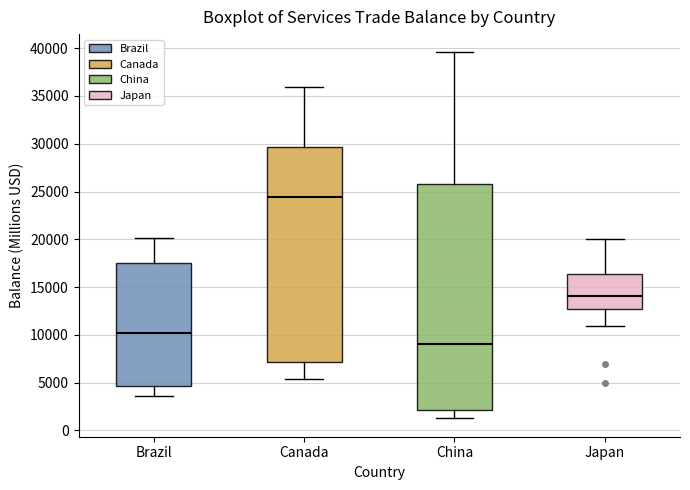

Reading left to right, transcribe this box plot: for each box, give where its median line is, the range the box spans, and where its two whiskers end, as read against the y-axis. The values are not printed on the chart, so give them approximately, as read against the axis.

Brazil: median 10000, box 4500 to 17500, whiskers 3500 to 20000
Canada: median 24500, box 7000 to 29500, whiskers 5500 to 36000
China: median 9000, box 2000 to 26000, whiskers 1500 to 39500
Japan: median 14000, box 12500 to 16500, whiskers 11000 to 20000